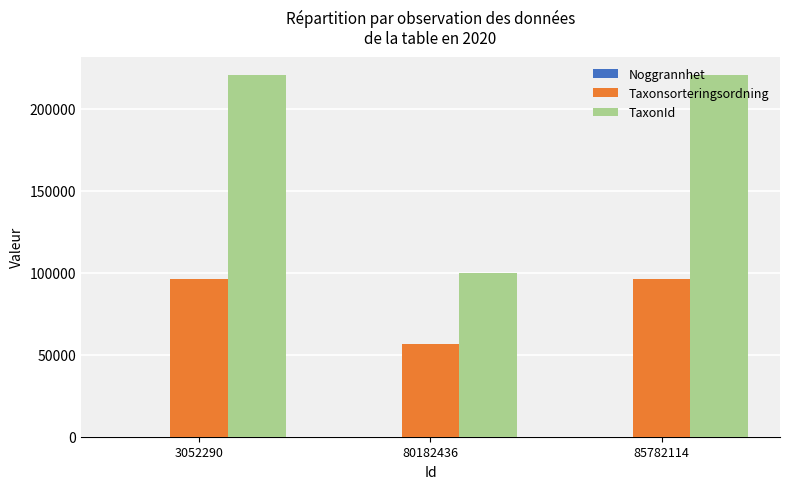

What is the maximum value for TaxonId?

220787